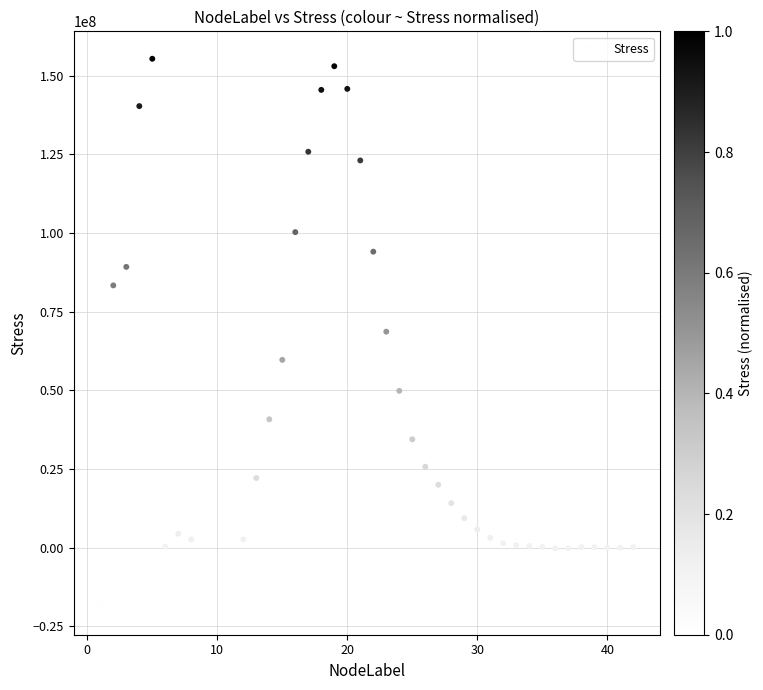

What is the range of Y values (max minus min)?

174398300.0